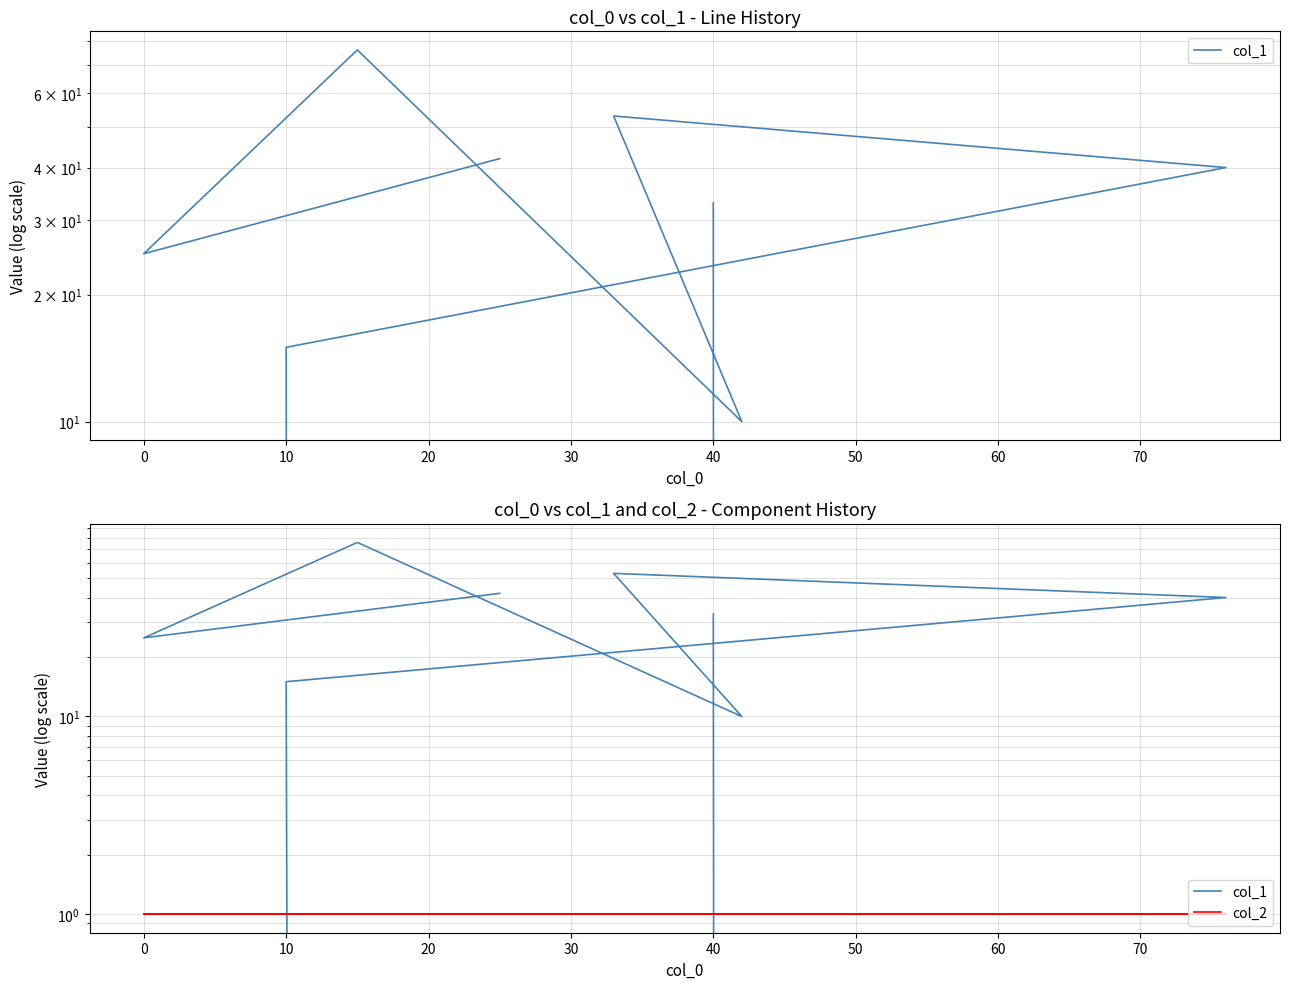

Reading left to right, list all the values displayed in this chart.

col_1: 33	0	15	40	53	10	76	25	42
col_2: 1	1	1	1	1	1	1	1	1